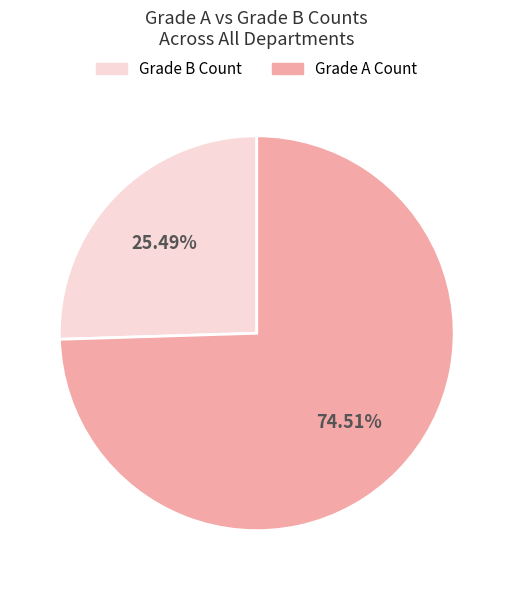

Is there a majority slice in this chart?

Yes